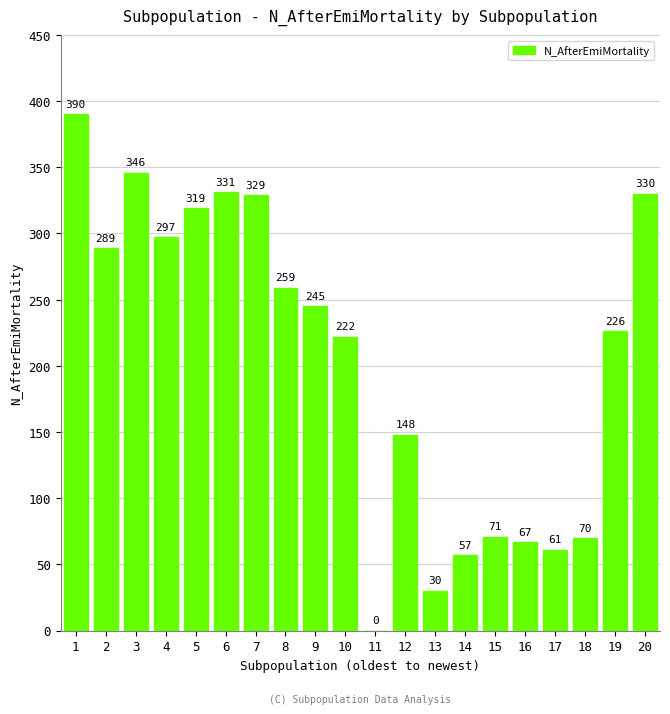

What is the change in value from 10 to 17?

-161